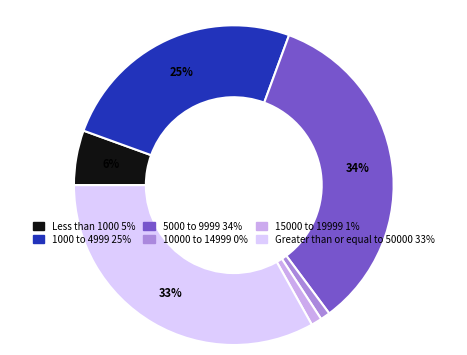

Does any single category account for the majority?

No